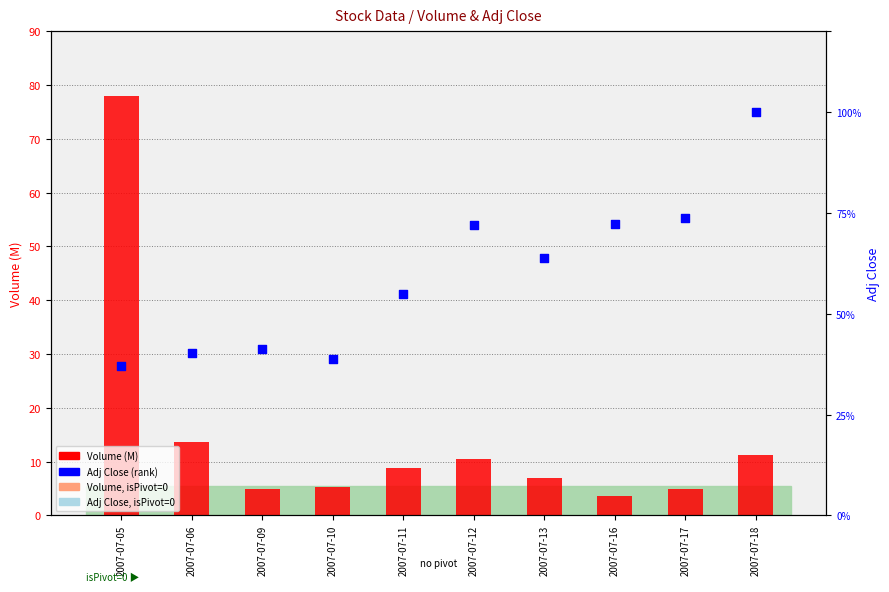

Which series has the widest spread of Y values?

Volume (M)